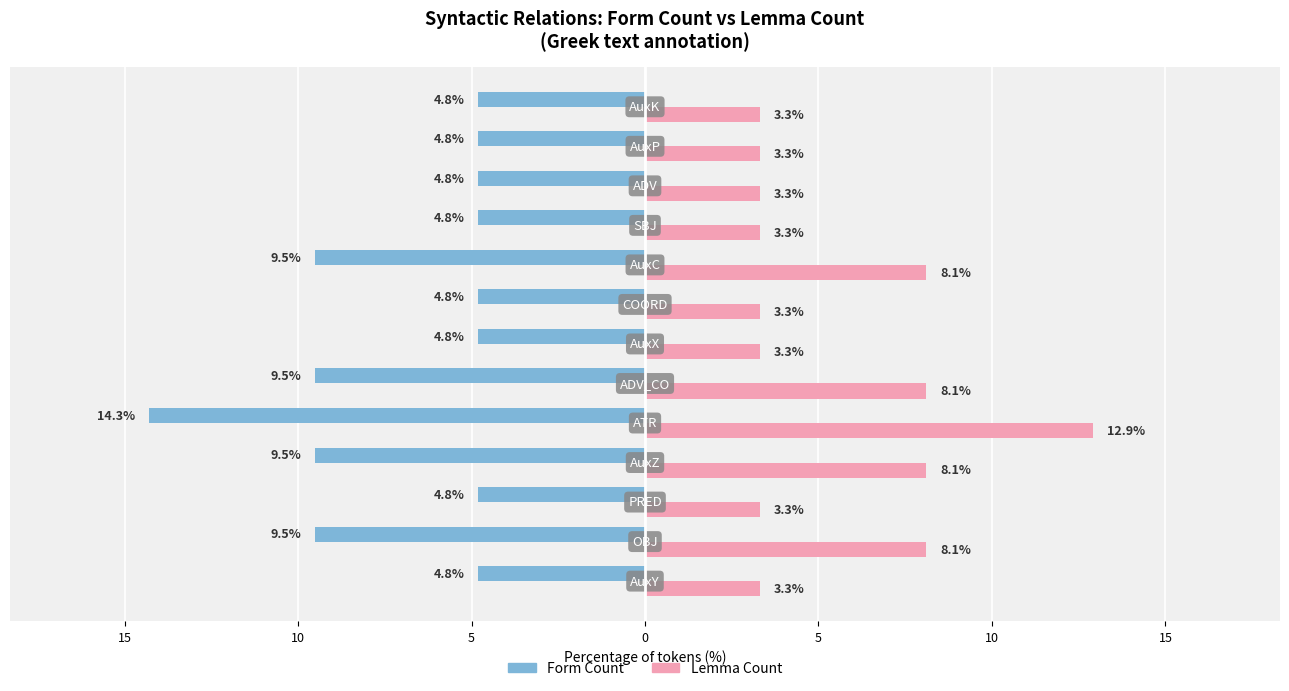

What are all the series names shown in the legend?

Form Count, Lemma Count